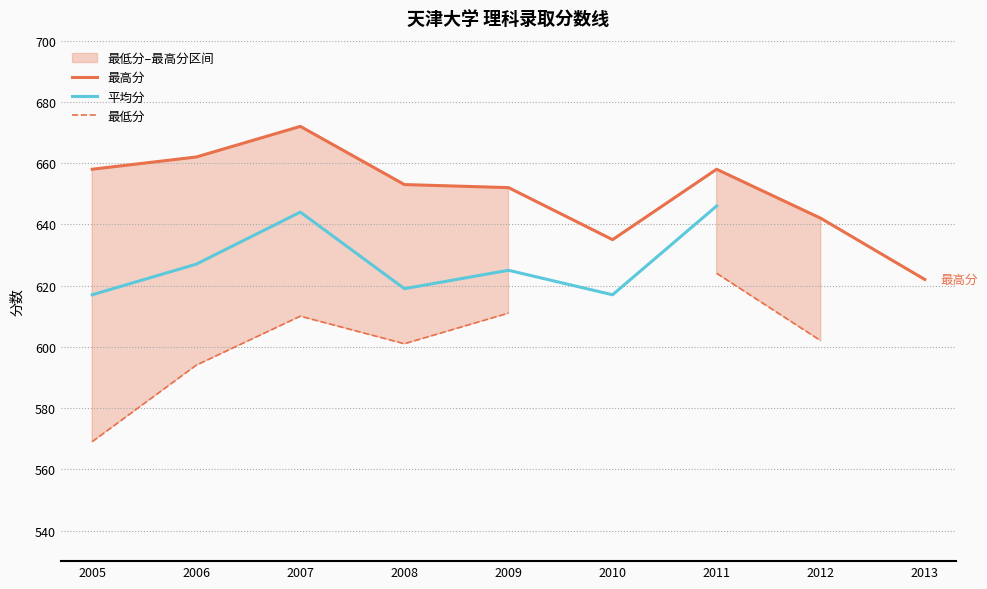

Which series changed the most between 2005 and 2010?

最高分